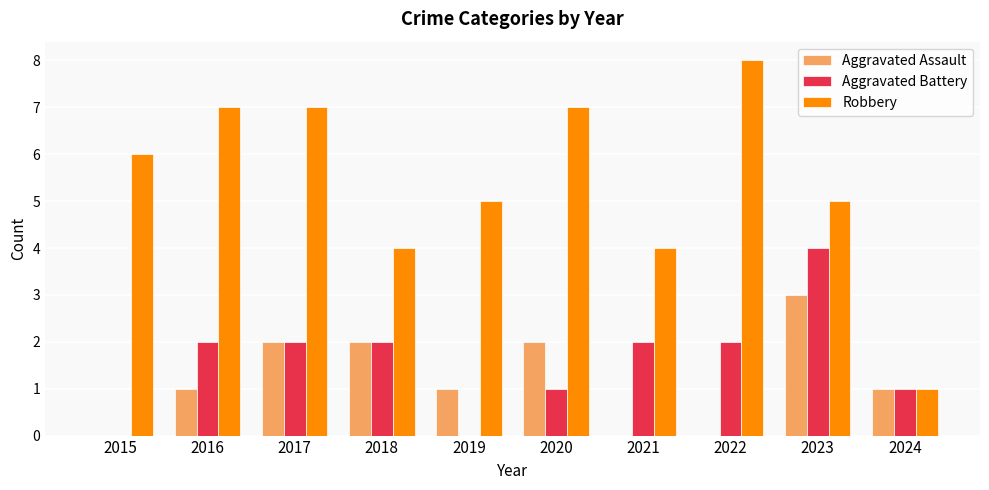

The value of Robbery at 2015 is 2. True or false?

False